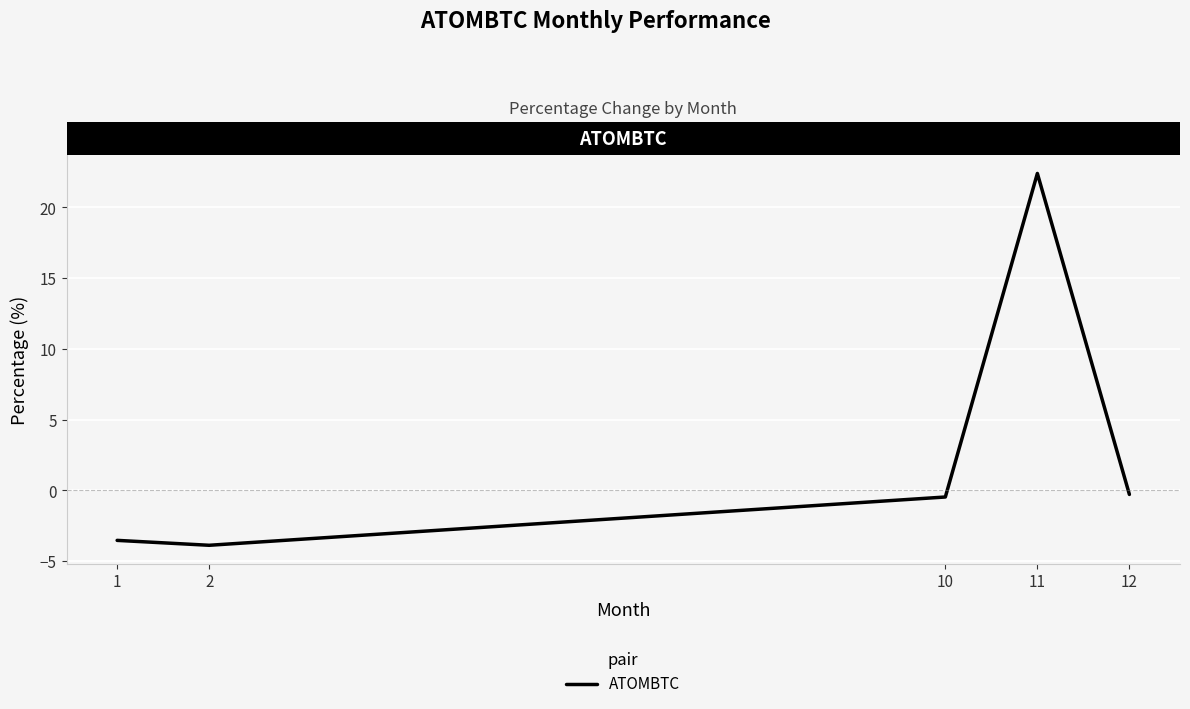

What is the difference between the maximum and minimum values?

26.3